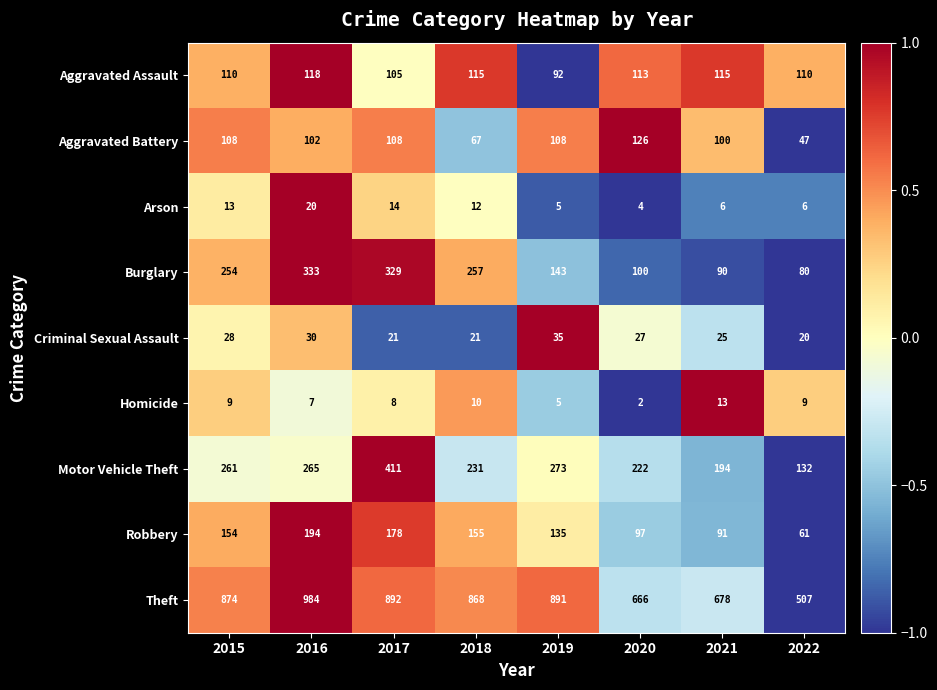

At which label does Burglary reach its minimum?

2022